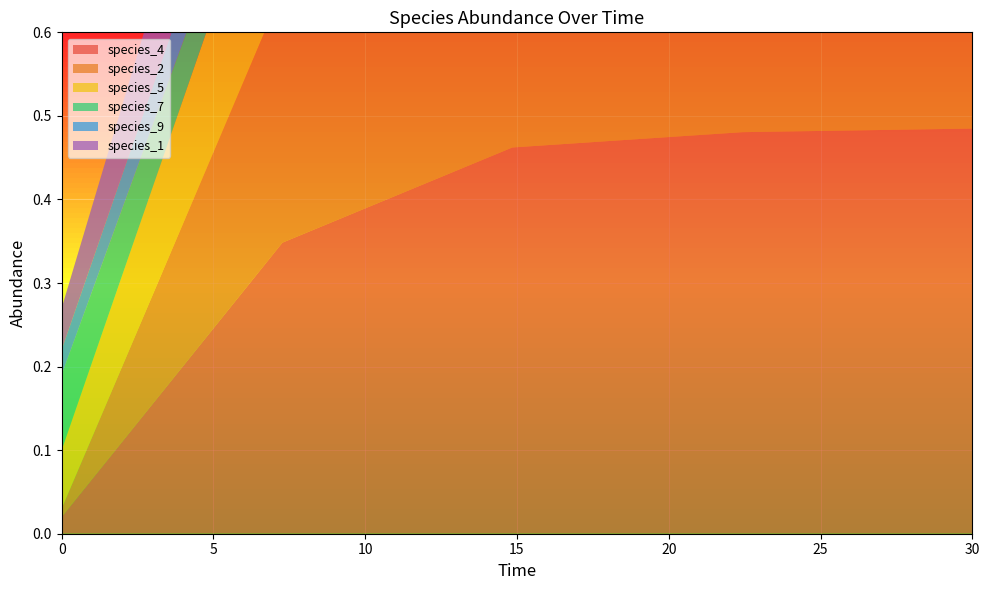

Reading left to right, extract all data points from this chart.

species_4: 0.0	0.3	0.5	0.5	0.5
species_2: 0.0	0.3	0.5	0.5	0.5
species_5: 0.1	0.2	0.3	0.3	0.3
species_7: 0.1	0.1	0.0	0.0	0.0
species_9: 0.0	0.1	0.2	0.2	0.2
species_1: 0.1	0.2	0.1	0.1	0.1